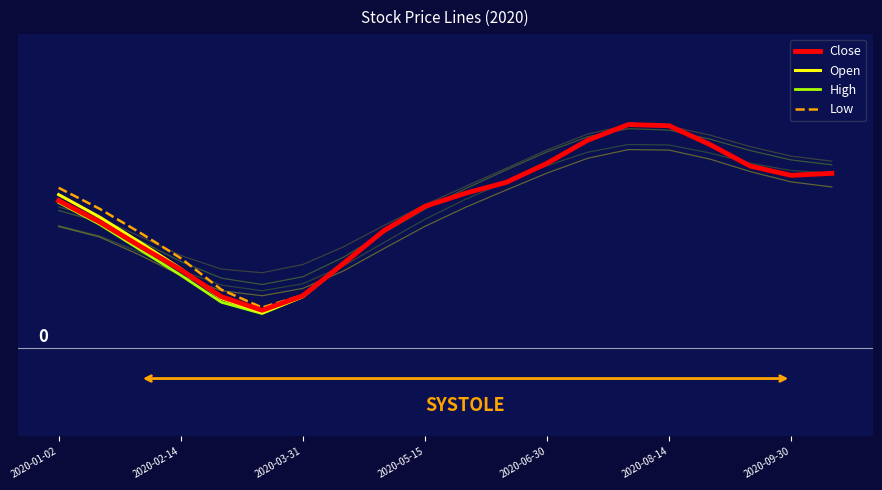

Which series has the widest spread of values?

High